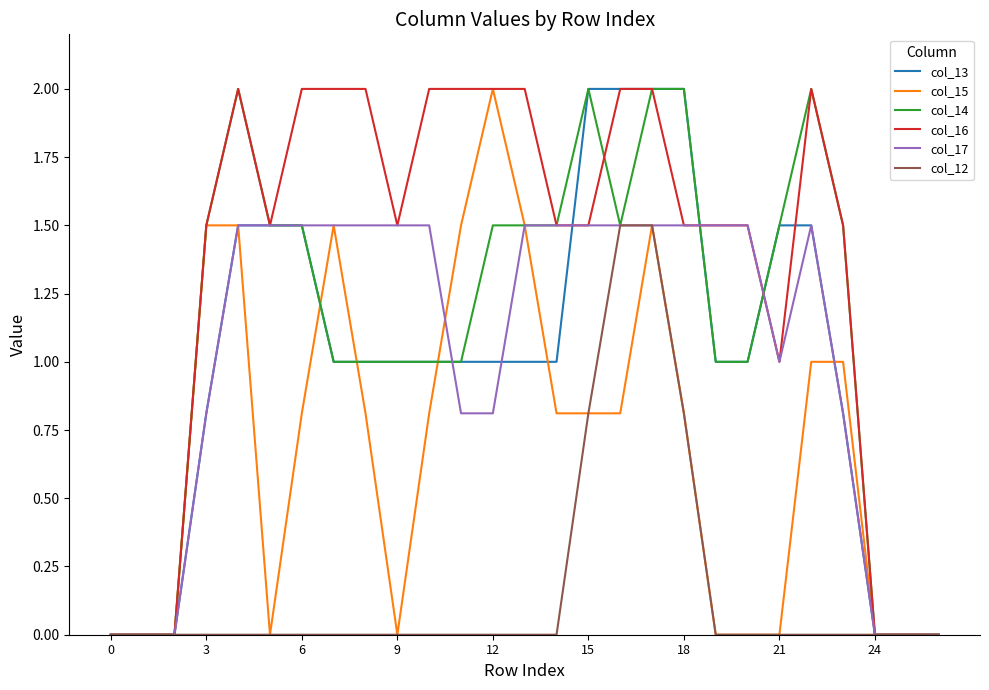

What are all the series names shown in the legend?

col_13, col_15, col_14, col_16, col_17, col_12